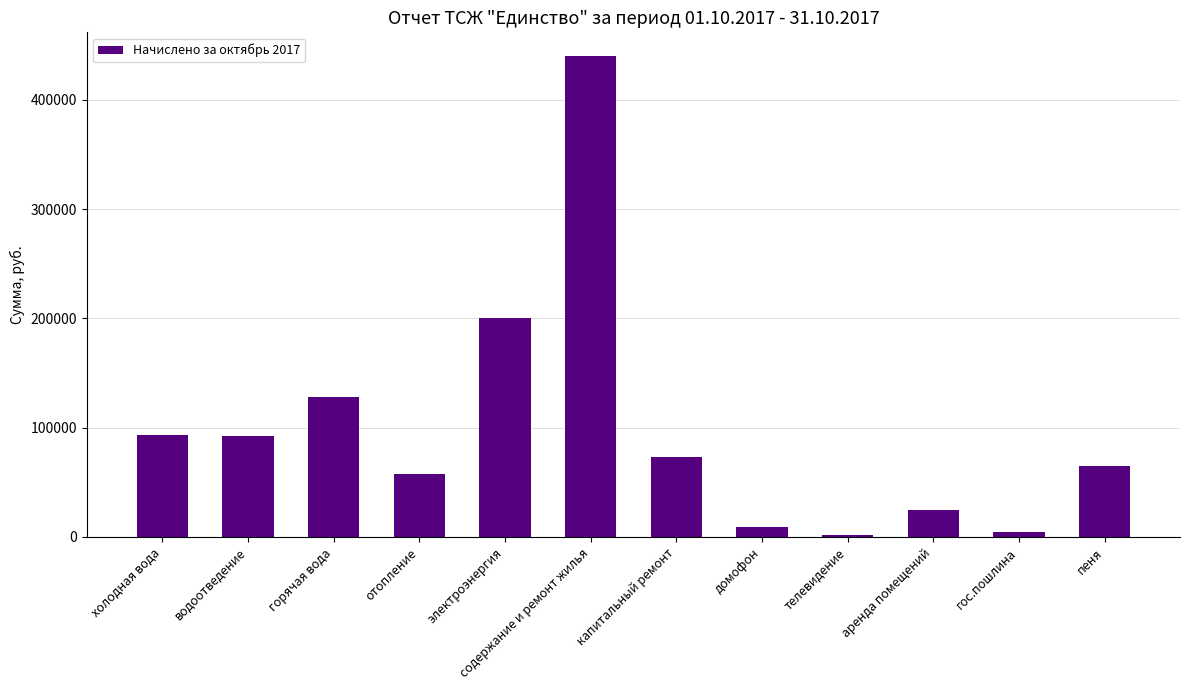

What is the ratio of the value at содержание и ремонт жилья to the value at пеня?

6.8